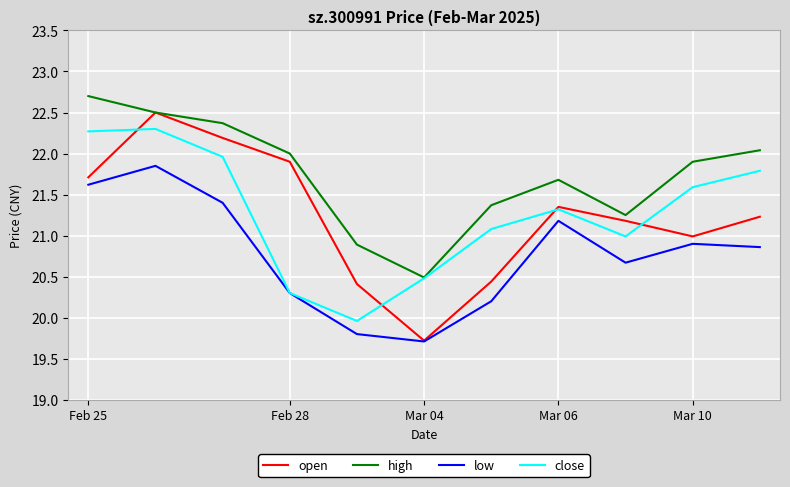

List the series in order of their peak value, lowest first.

low, close, open, high